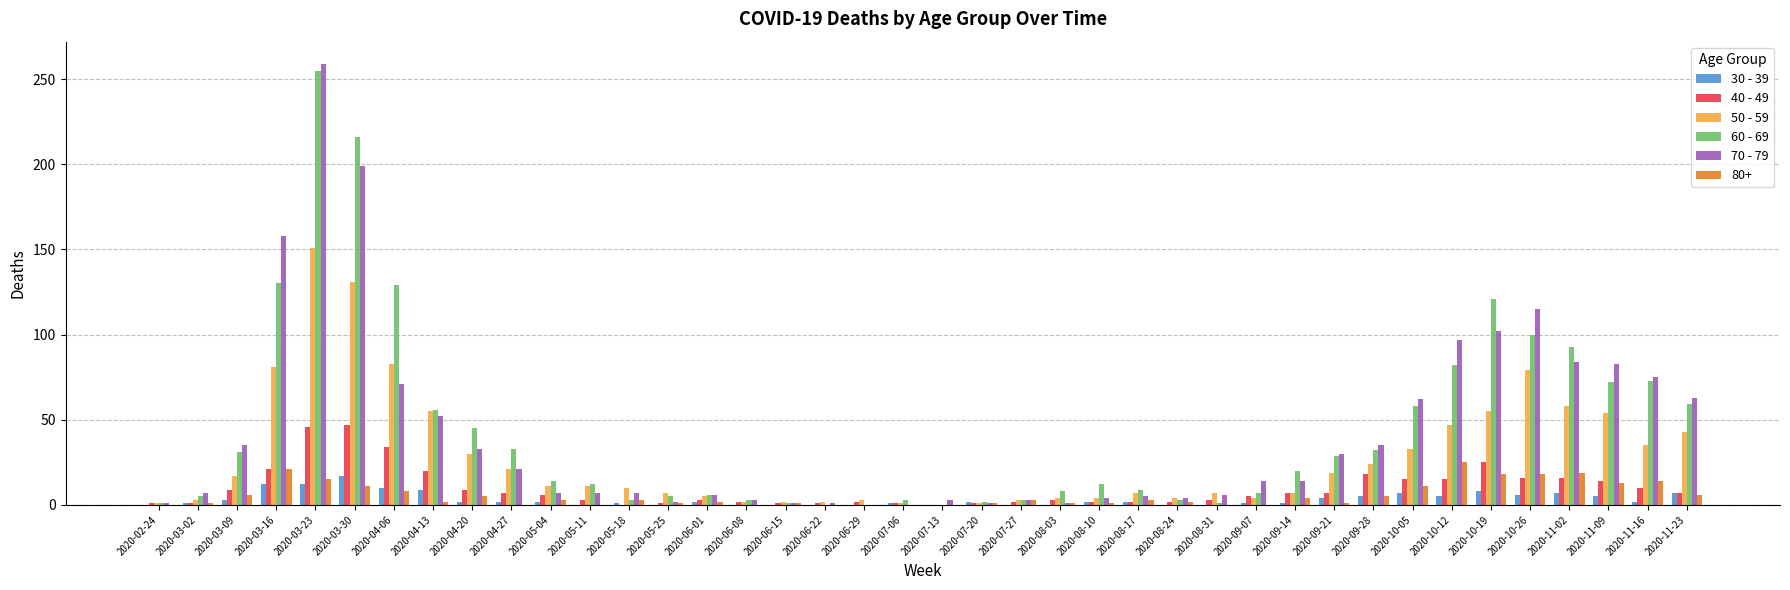

At which category is the sum across all series the highest?

2020-03-23